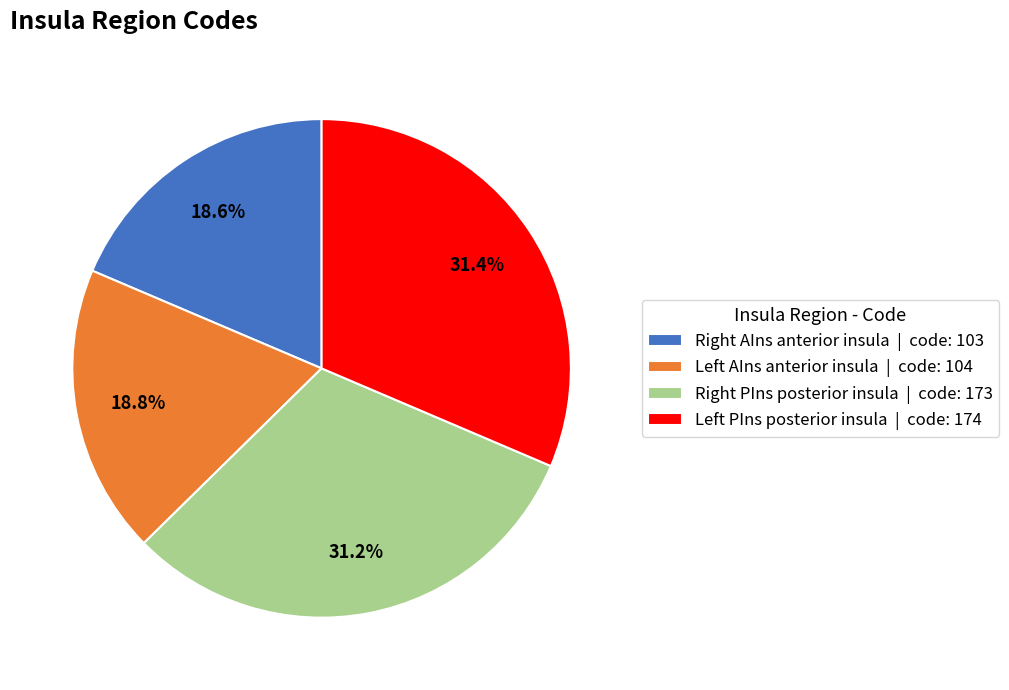

Is there any slice that represents more than half of the pie?

No